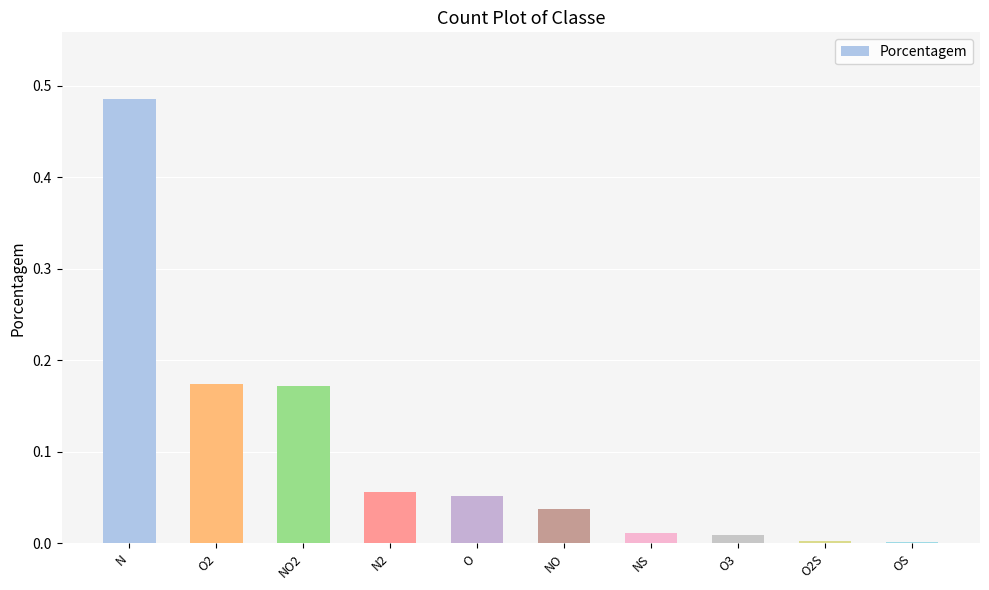

Which category has the highest value across all series?

N